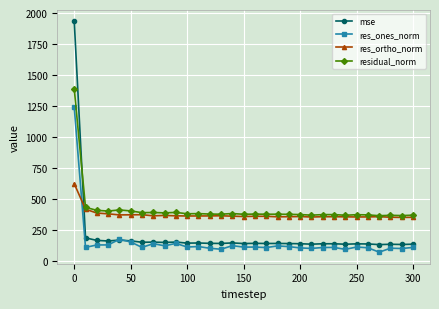

Which series has the widest spread of values?

mse